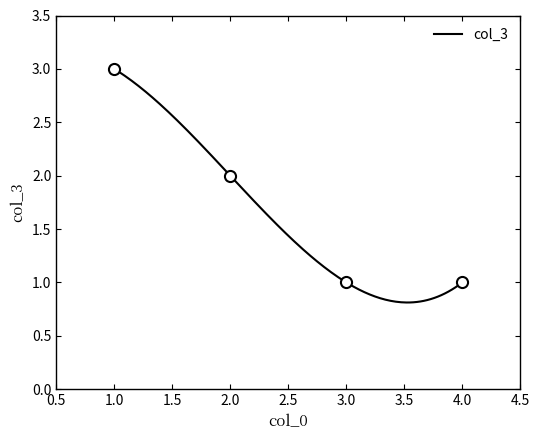

Is it true that the value at 3 is 0?

False